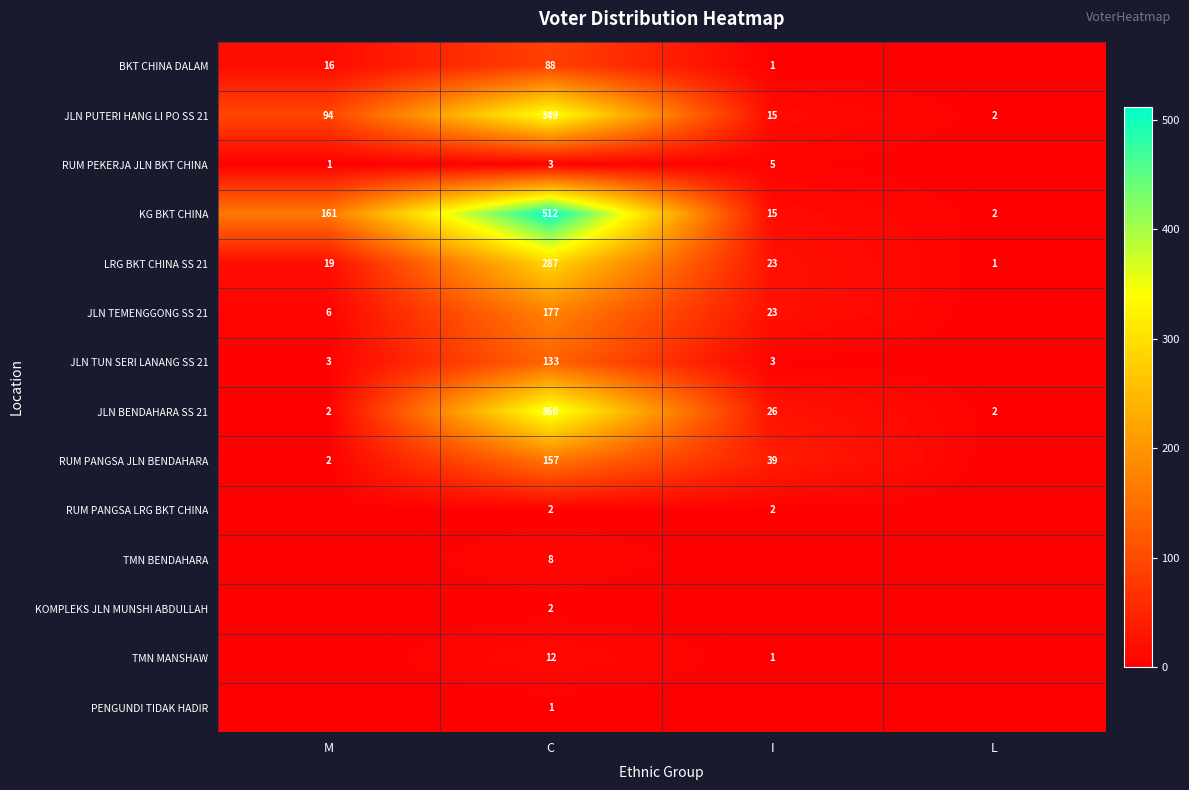

What is the sum of the JLN PUTERI HANG LI PO SS 21 values at I and M?

109